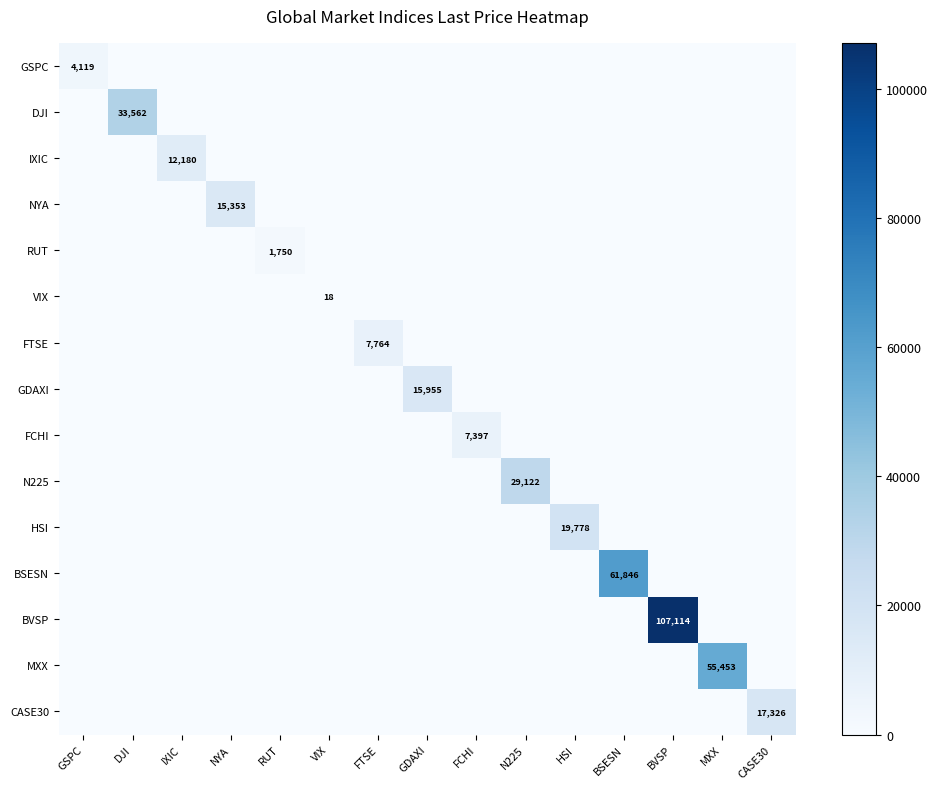

The IXIC series shows 12180 at IXIC. True or false?

True